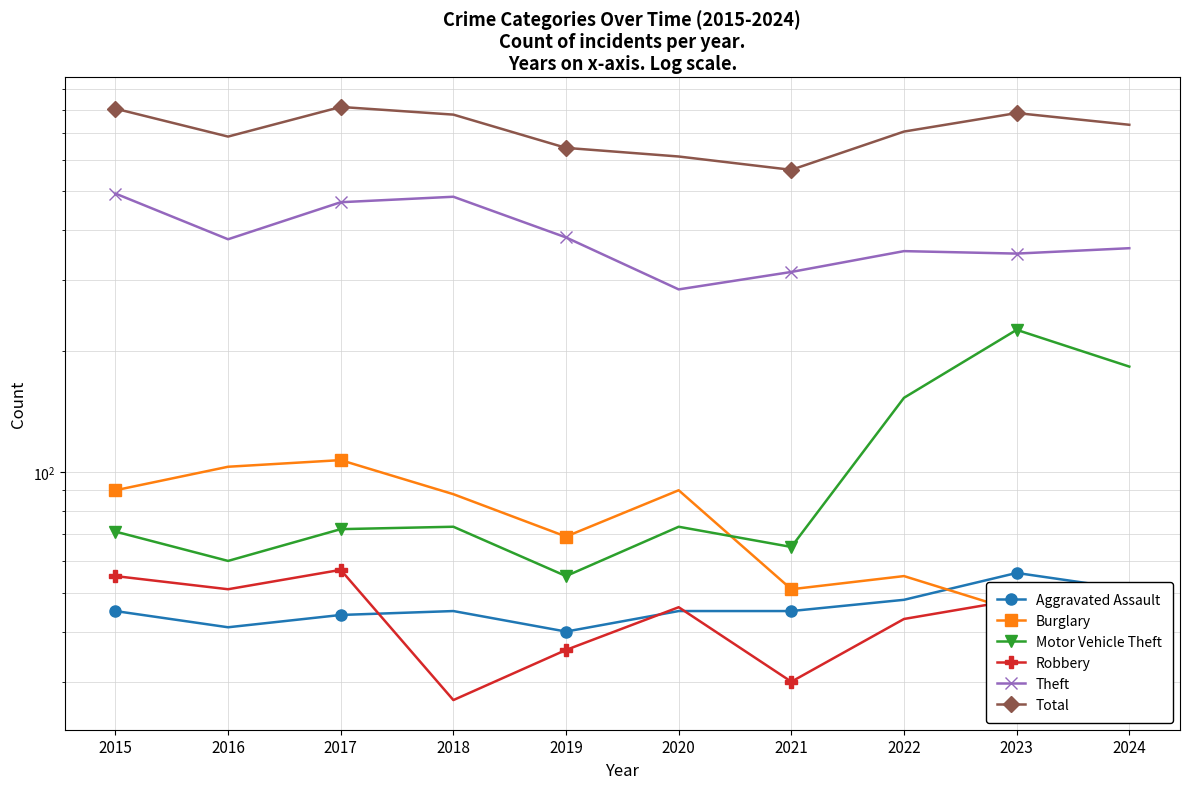

What is the value of the Total point at the 5th from the left?

642